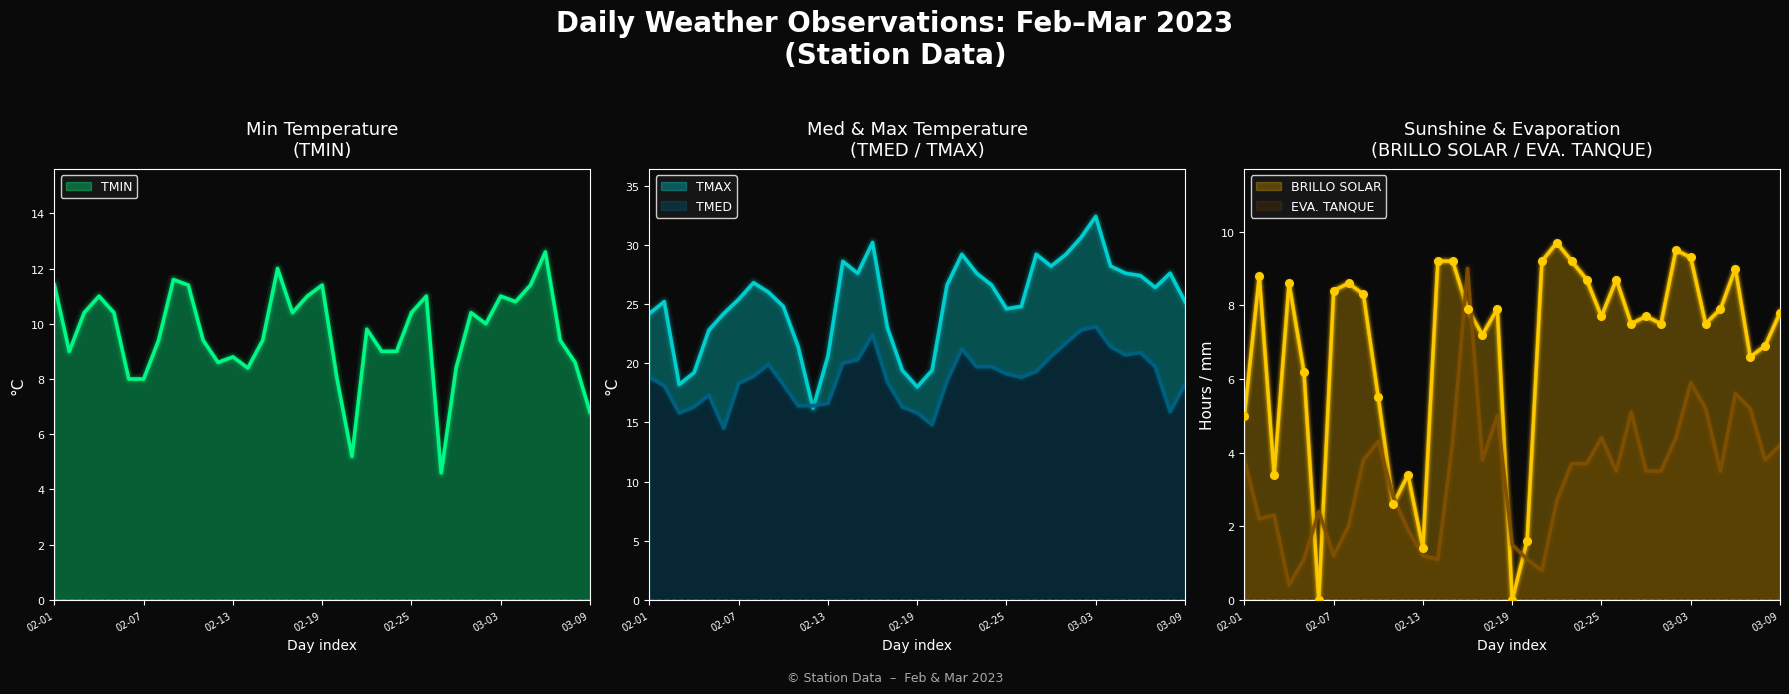

Is the value of BRILLO SOLAR at 26 greater than the value of EVA. TANQUE at 31?

Yes